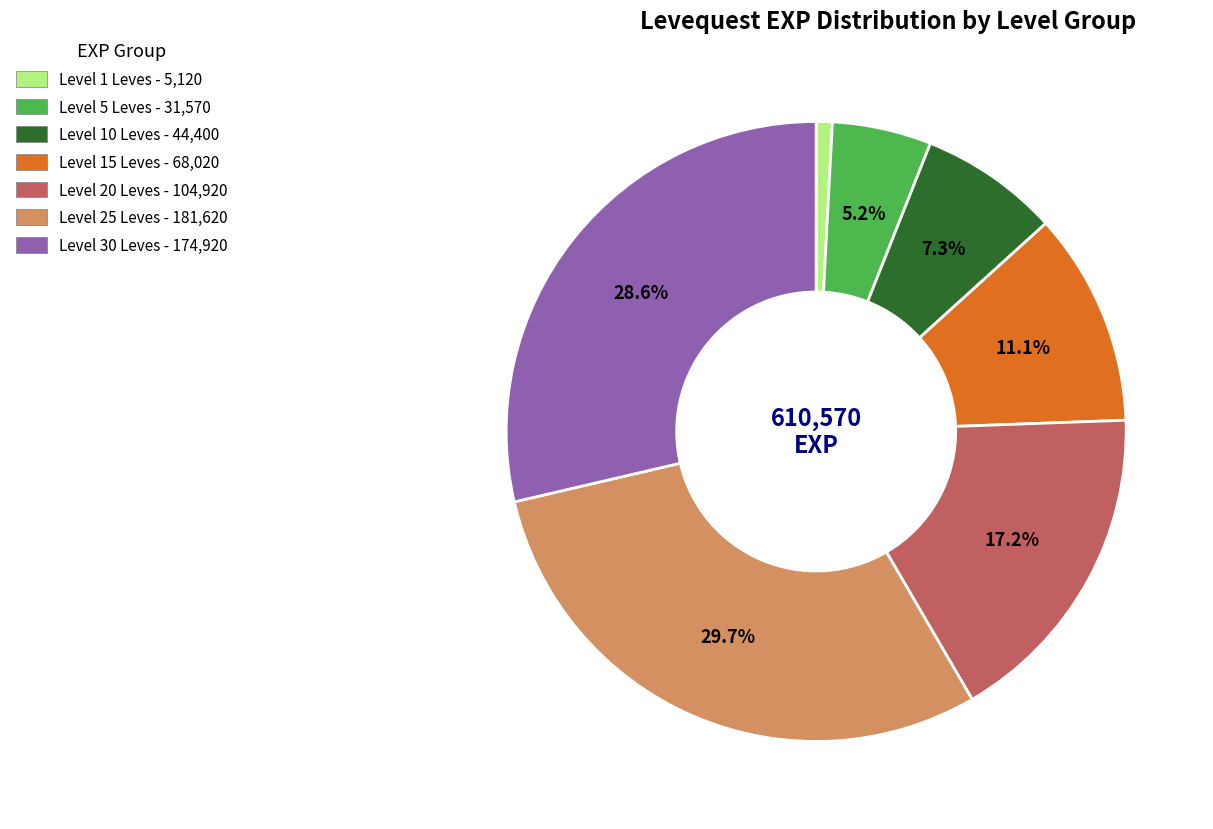

Does any single category account for the majority?

No